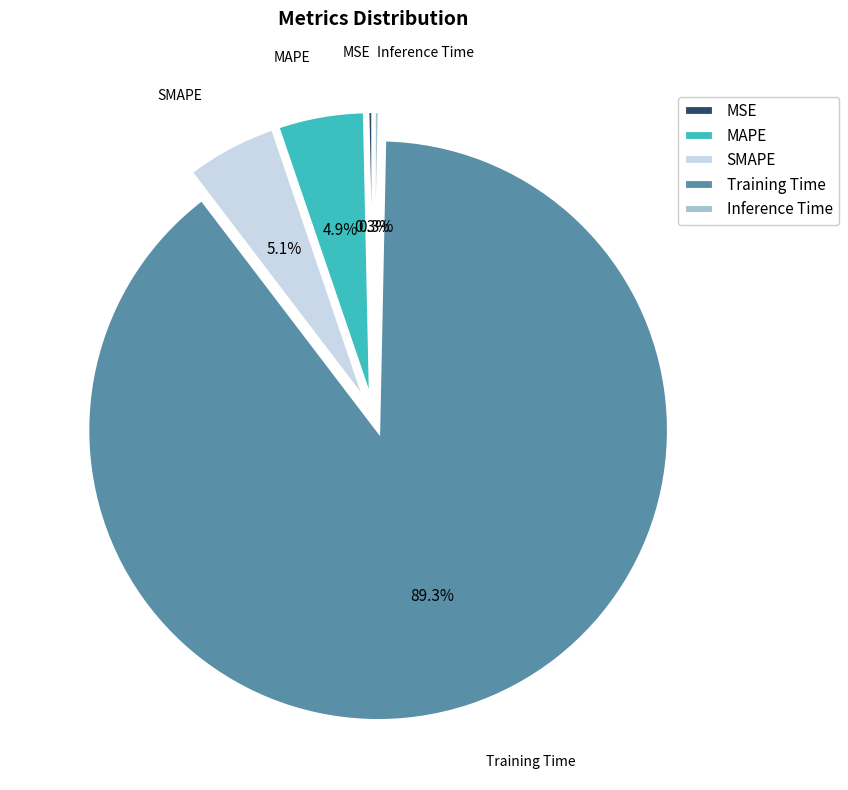

What percentage is the MAPE slice, to the nearest percent?

5%